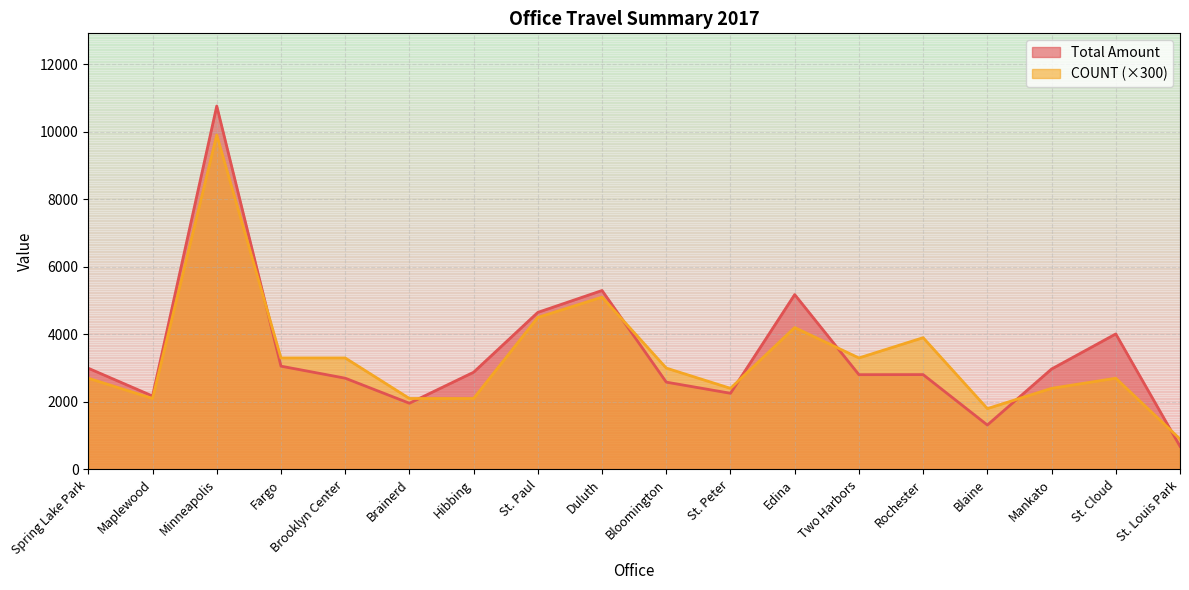

What are all the series names shown in the legend?

Total Amount, COUNT (×300)